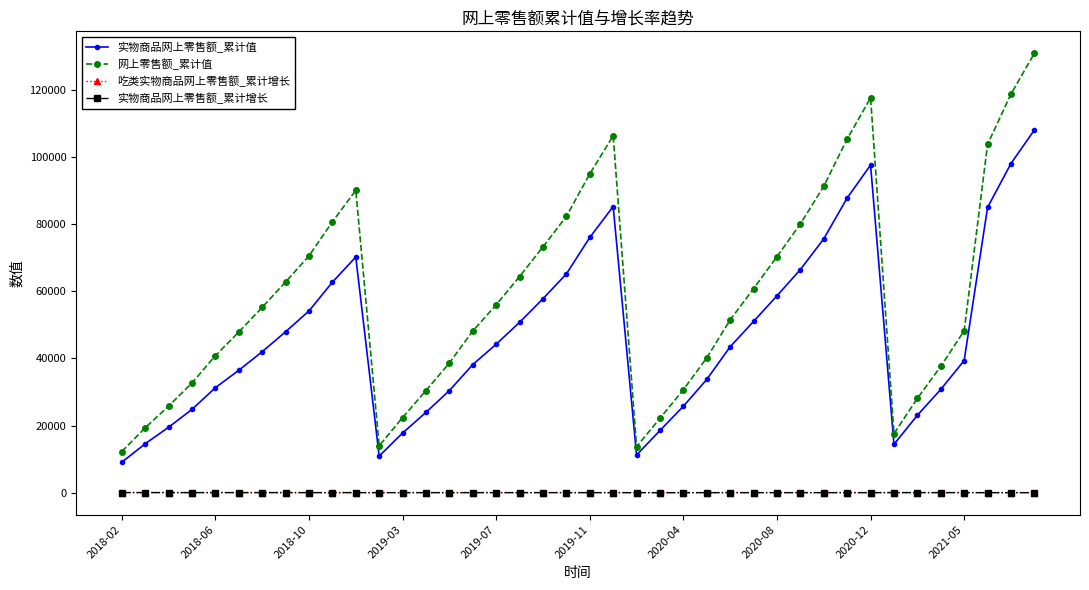

True or false: 吃类实物商品网上零售额_累计增长 and 实物商品网上零售额_累计值 intersect in this chart.

False